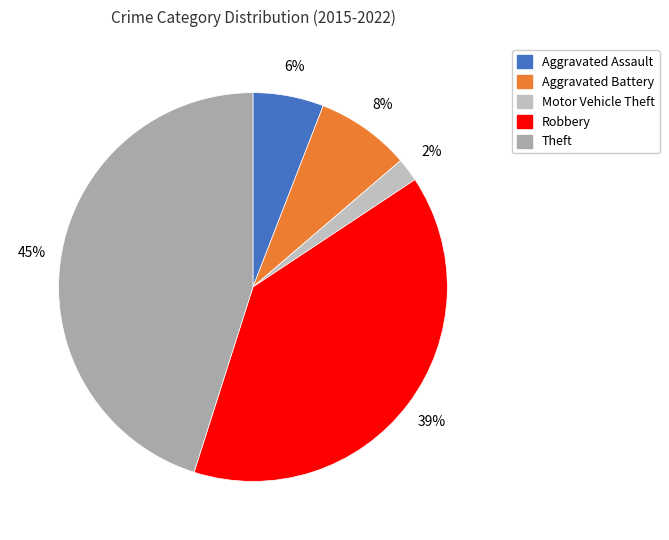

What portion of the pie excludes Motor Vehicle Theft?

98.0%